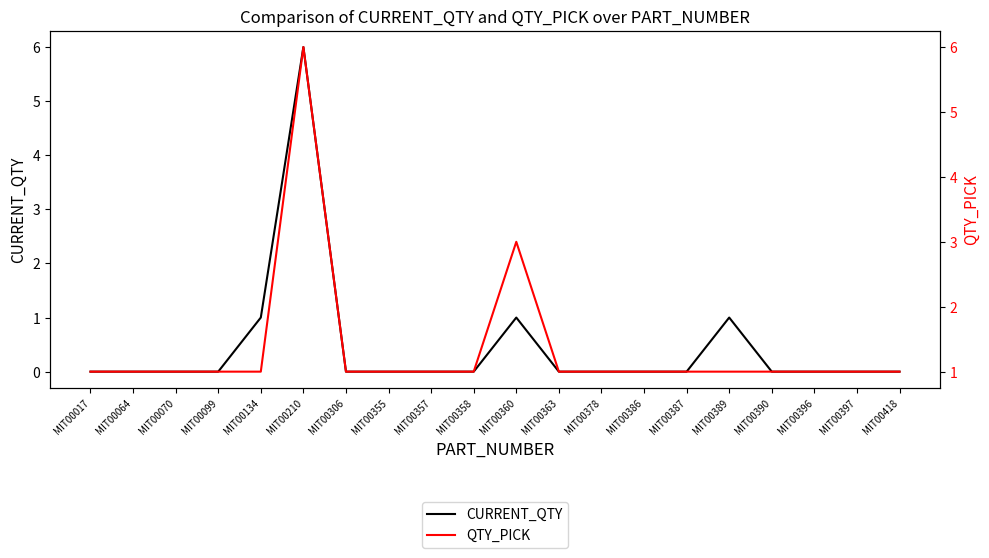

What are all the series names shown in the legend?

CURRENT_QTY, QTY_PICK